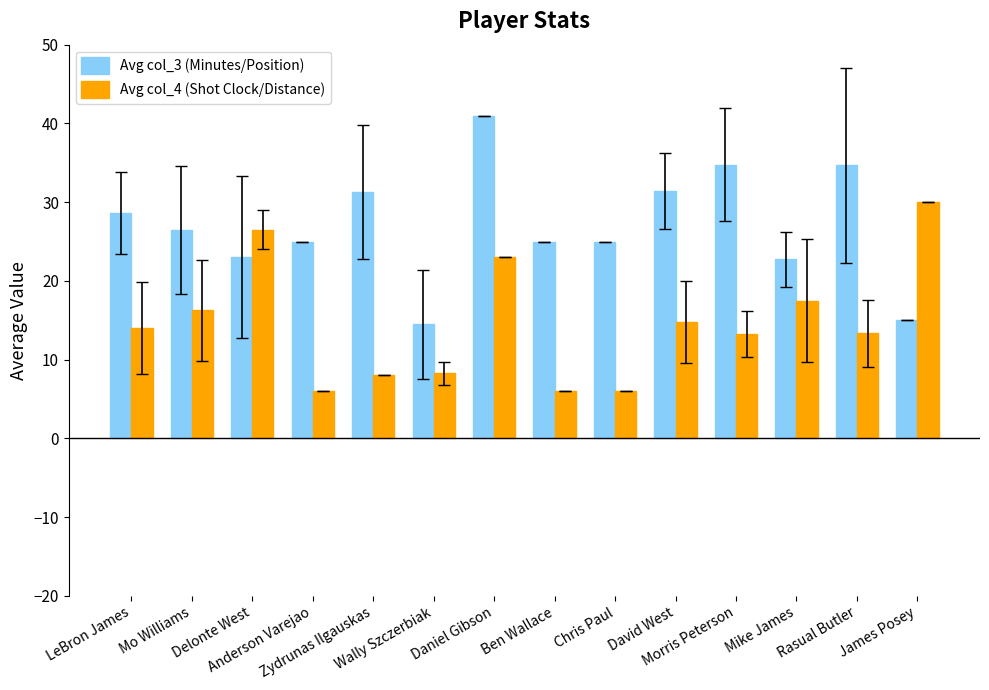

What is the difference between the maximum and second lowest values in the Avg col_4 (Shot Clock/Distance) series?

24.0